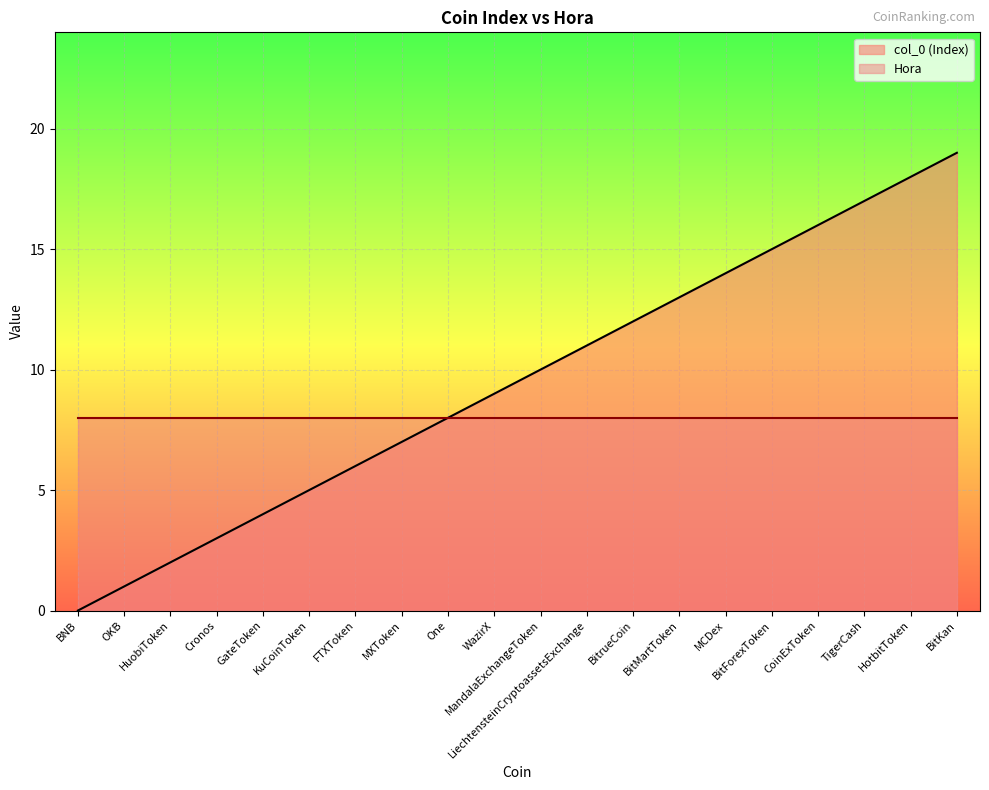

How many lines are shown in the chart?

2